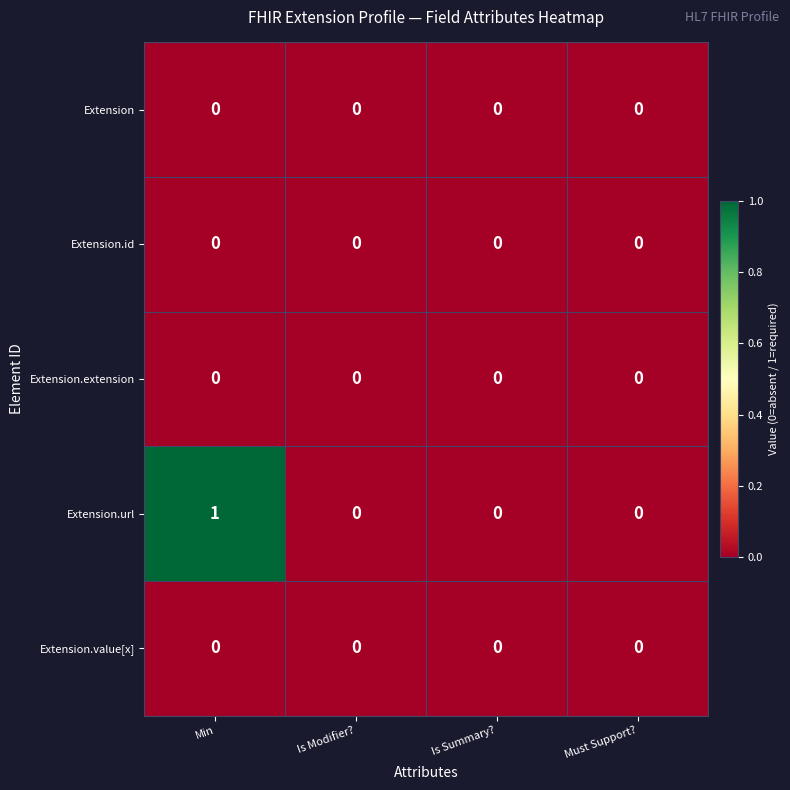

The Extension.id series shows 0 at Is Modifier?. True or false?

True